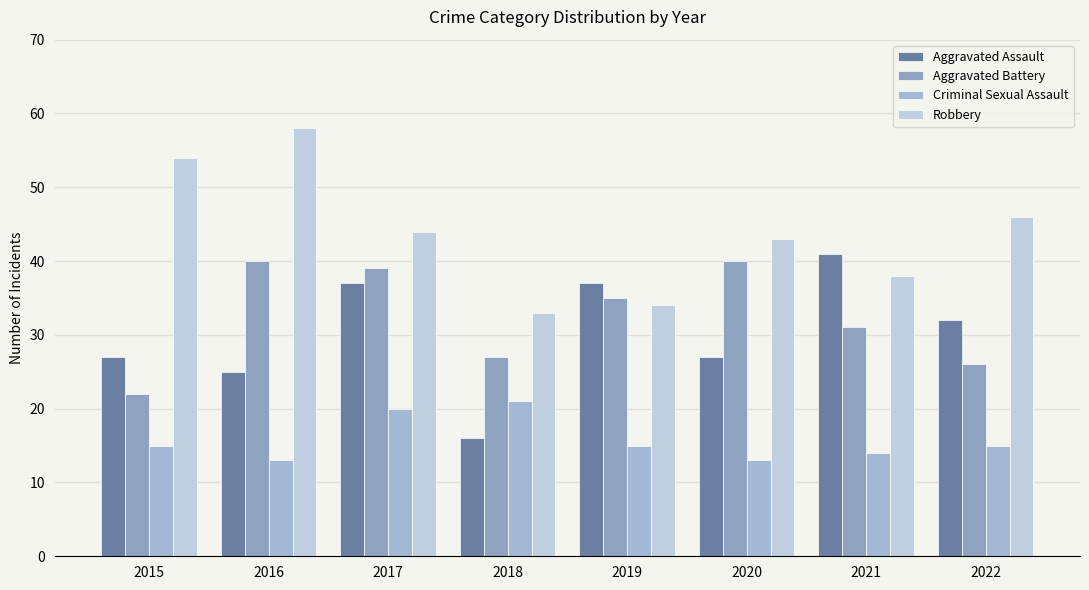

How many data points in Aggravated Assault are less than 32?

4